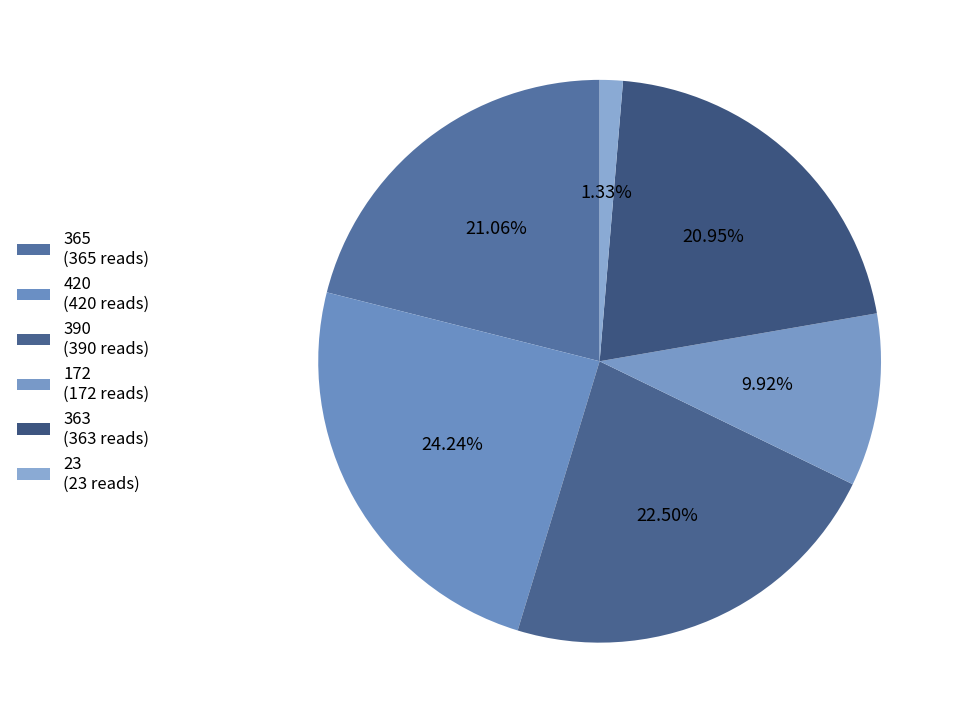

Count the number of slices in the pie.

6